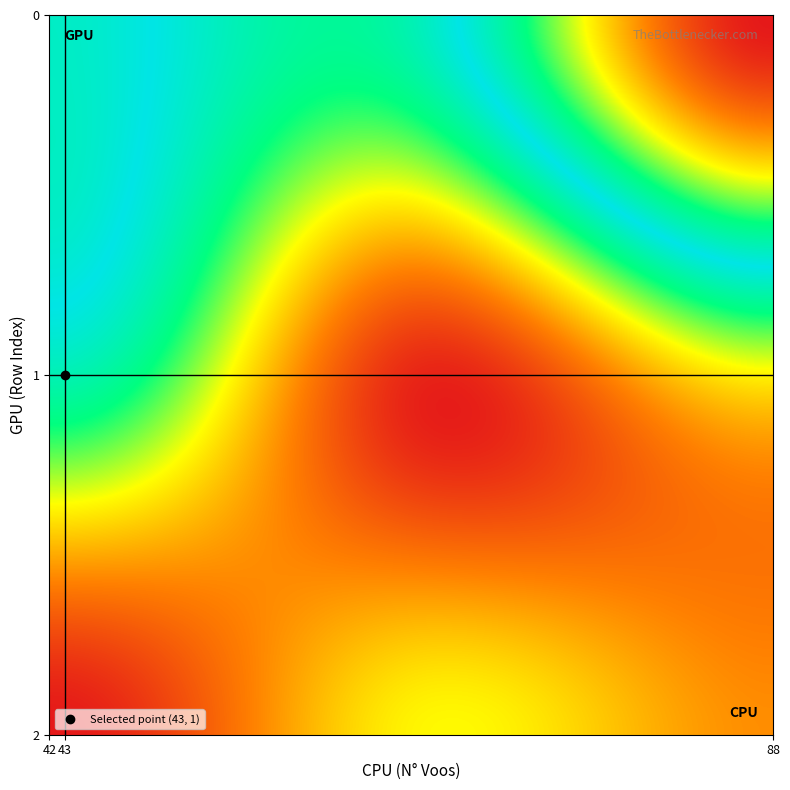

Reading left to right, what are all the values shown in this chart?

Row 0: 5.1	0.0	0.0
Row 1: 0.0	5.6	0.0
Row 2: 0.0	0.0	5.6